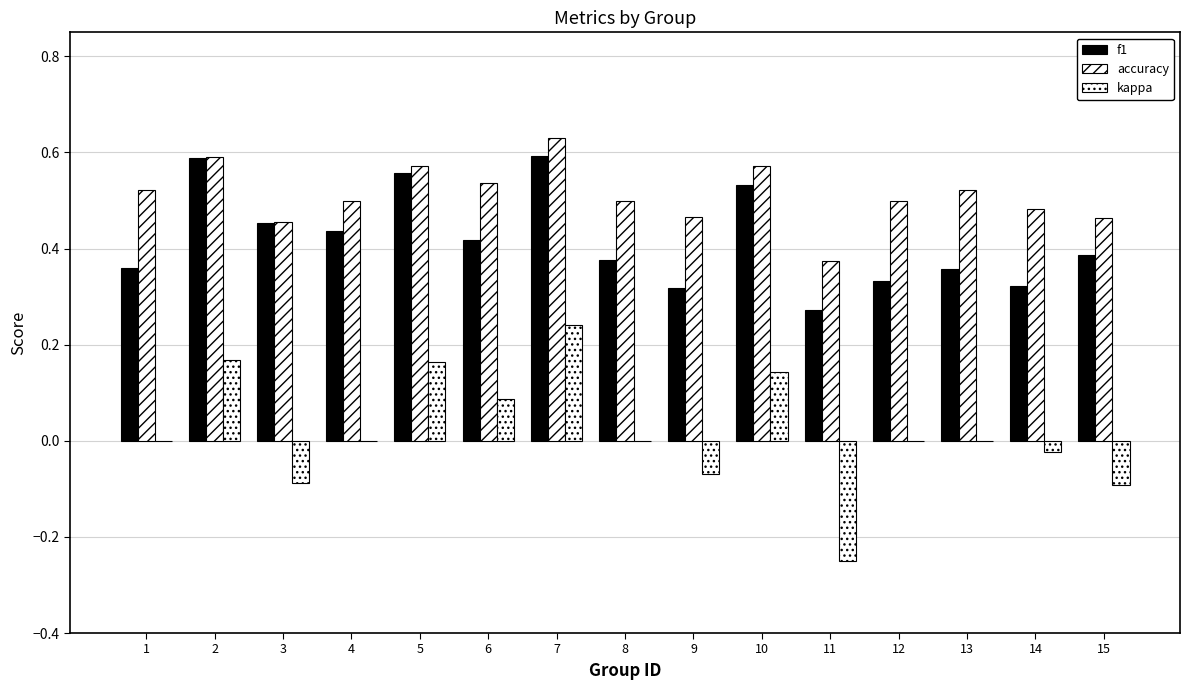

What is the total value across all series at 10?

1.2